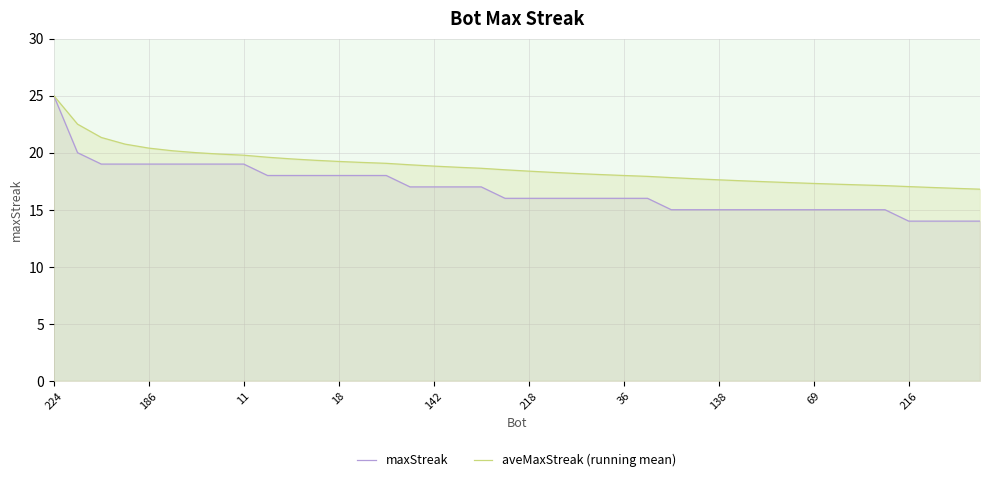

Which series has the largest total across all categories?

aveMaxStreak (running mean)